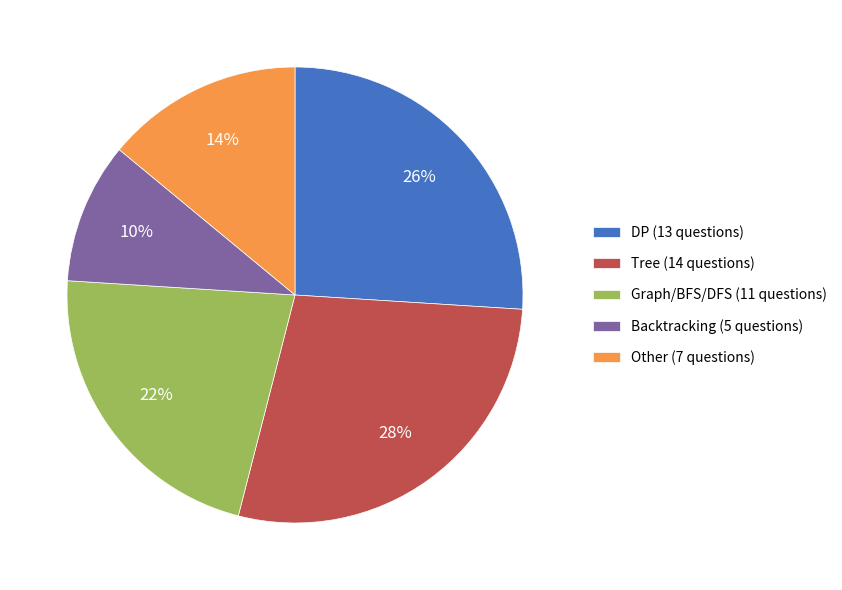

Approximately how many times larger is the value at Tree compared to Other?

2.0